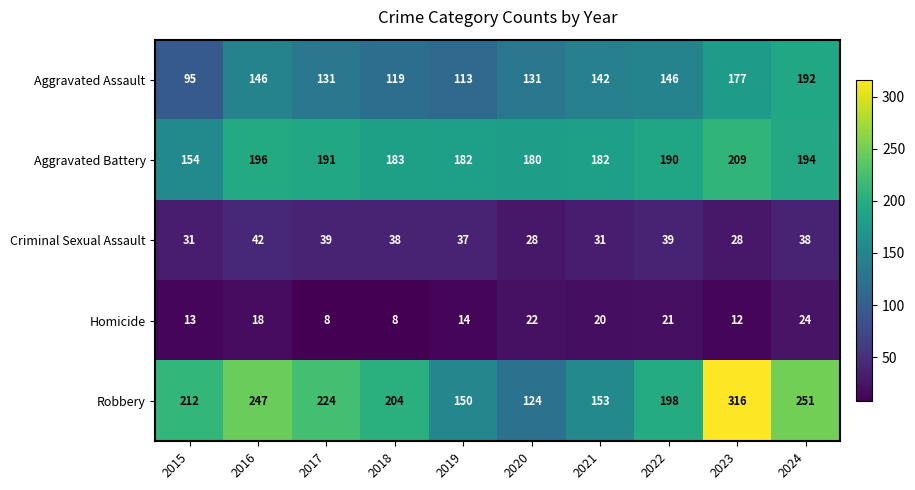

Count the number of data series in this chart.

5